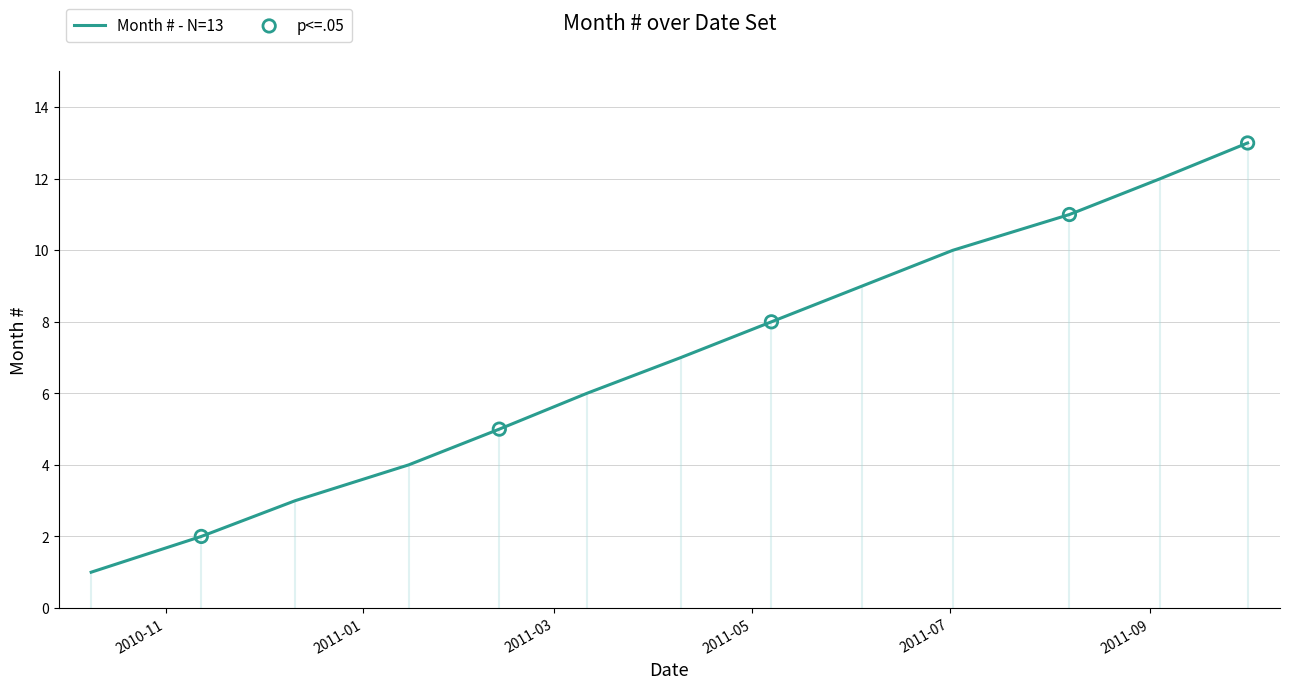

Approximately how many times larger is the value at 2010-11-12 compared to 2011-06-04?

0.2